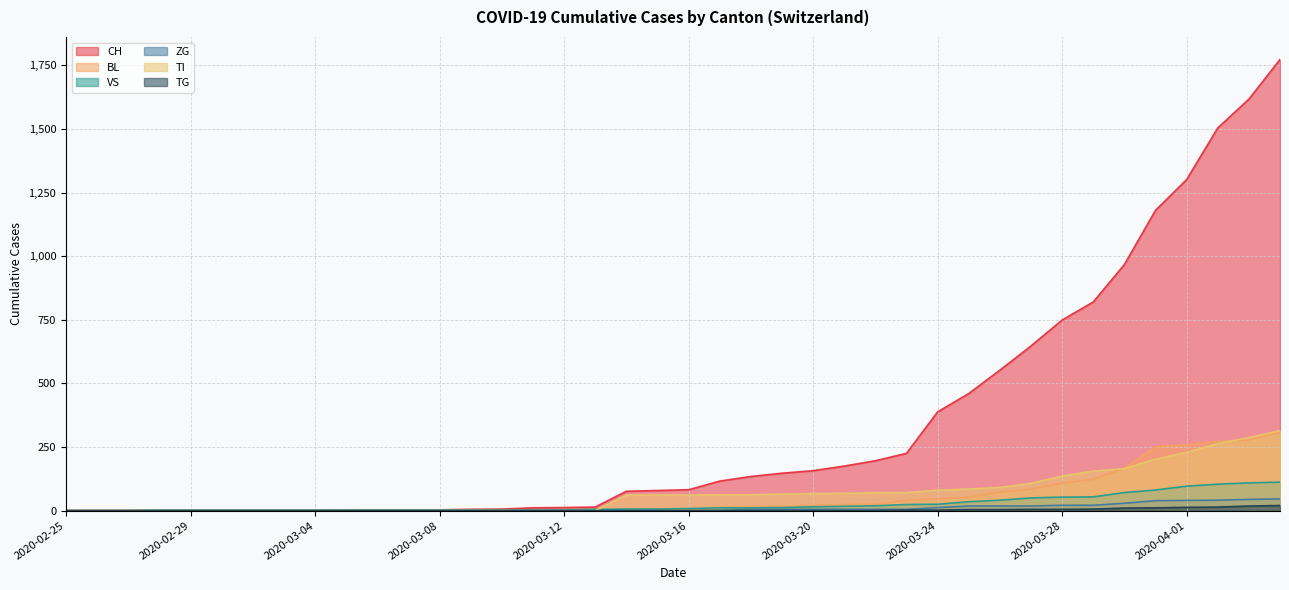

How many distinct data groups are displayed?

6